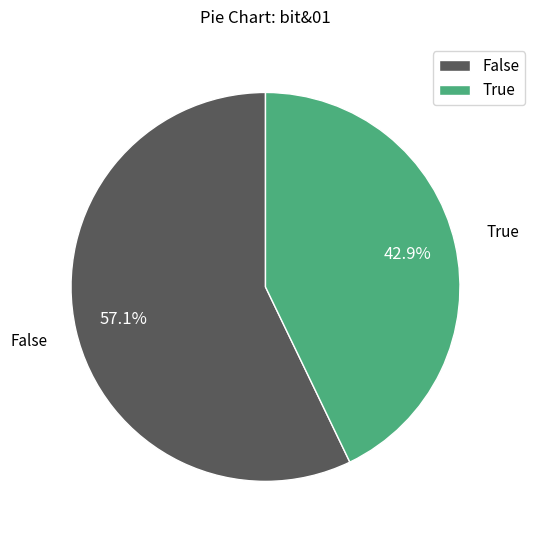

To the nearest percent, what is the combined percentage of False and True?

100%